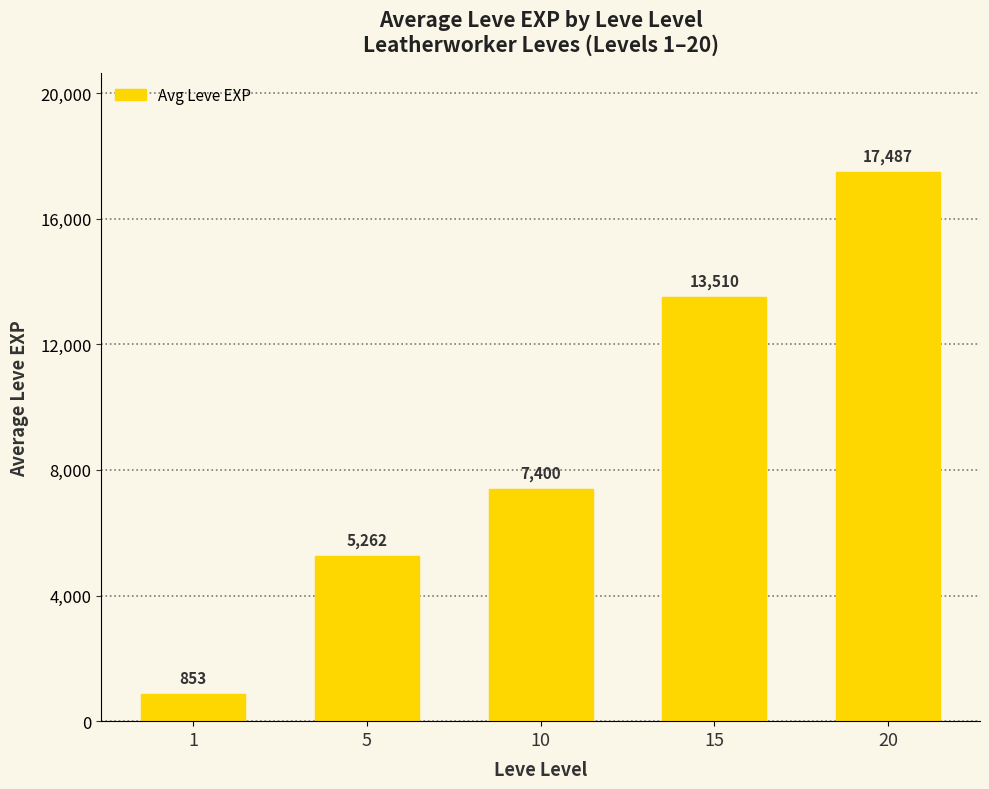

Approximately how many times larger is the value at 1 compared to 10?

0.1